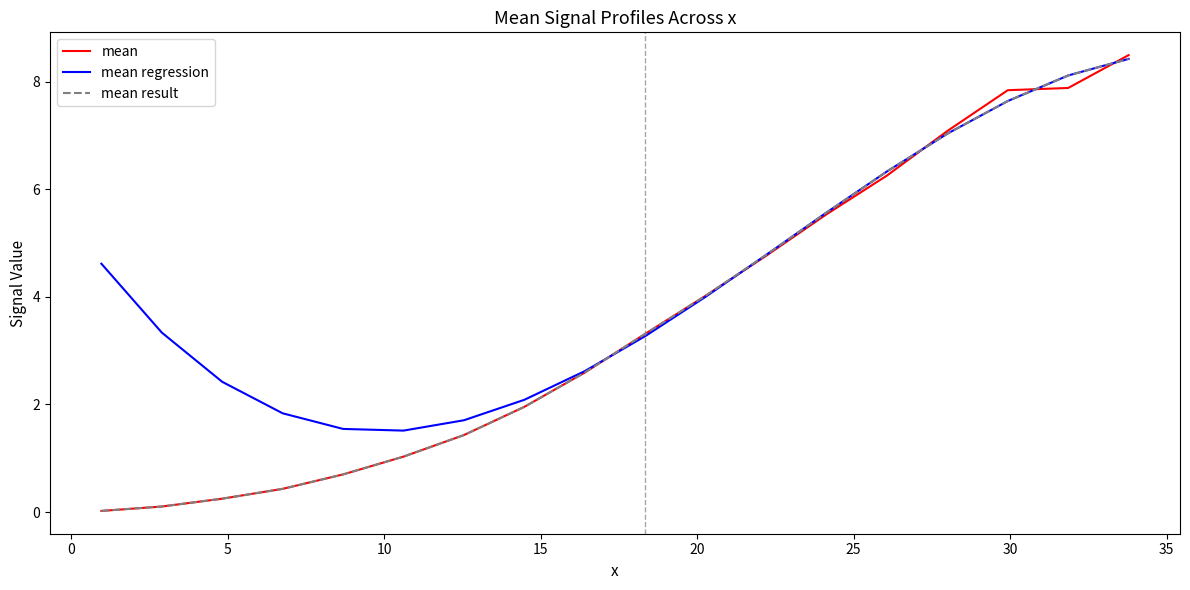

What is the difference between the second highest and minimum values in the mean result series?

8.1